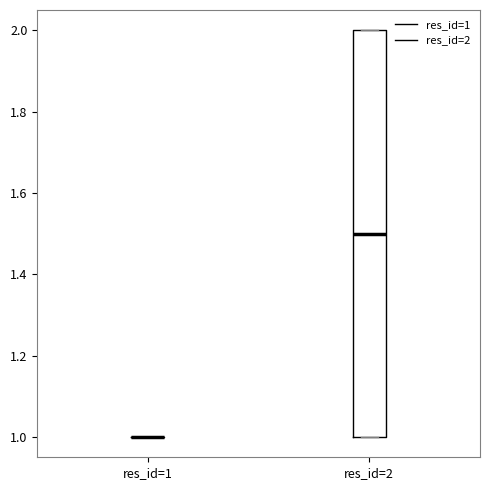

Which box is the tallest, from its lower edge to its upper edge?

res_id=2